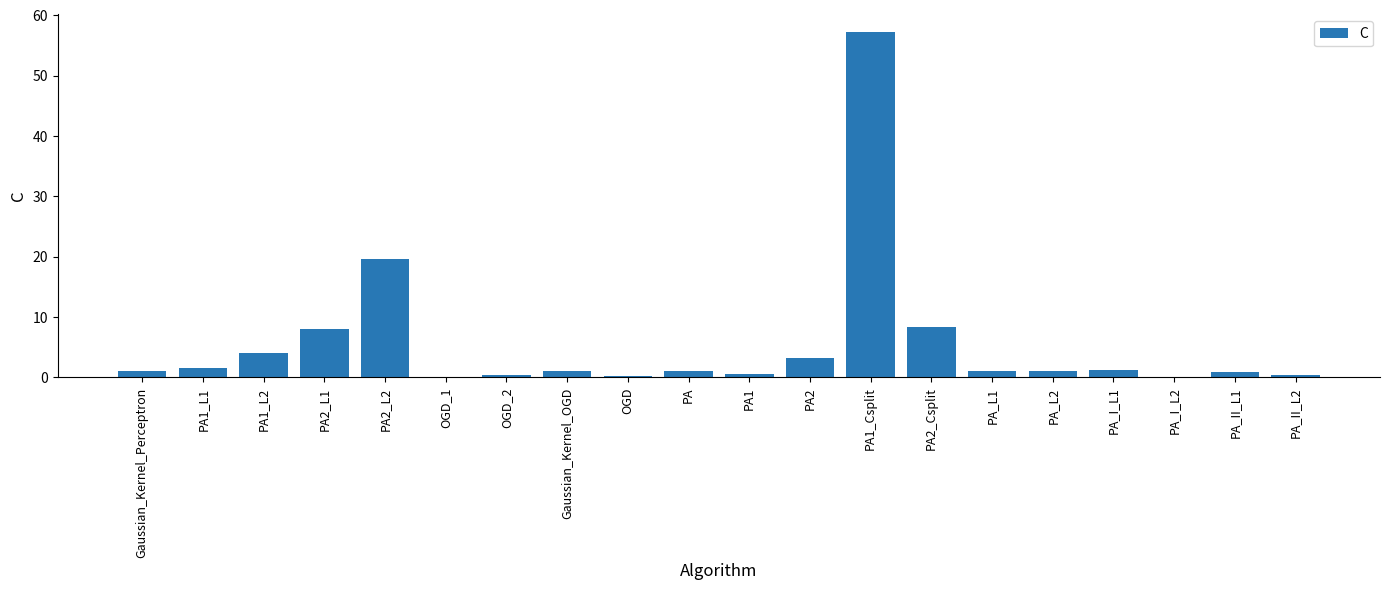

At which category does the chart reach its peak across all series?

PA1_Csplit